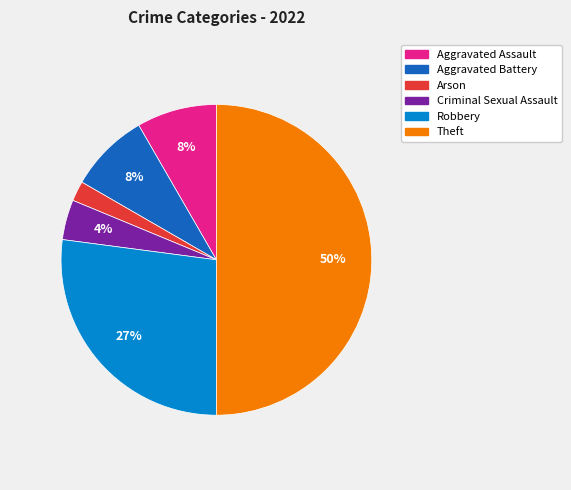

Combined, do Criminal Sexual Assault and Arson account for over 50%?

No